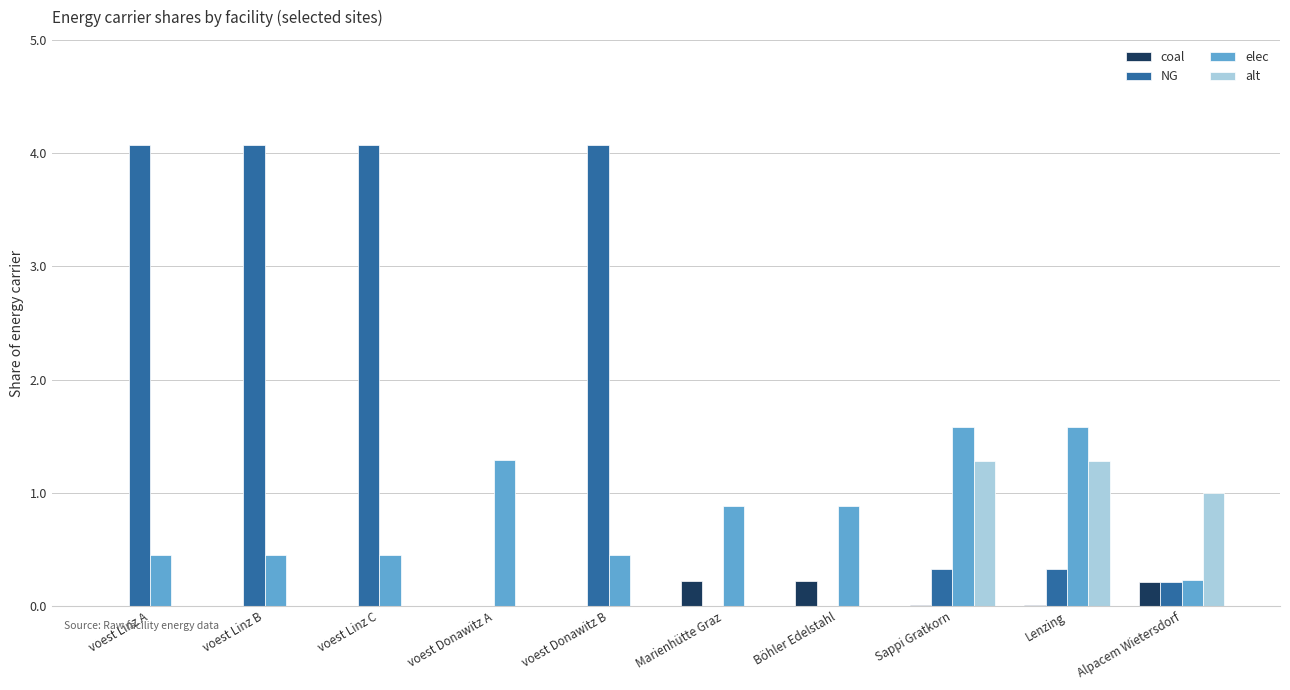

Count the number of data series in this chart.

4